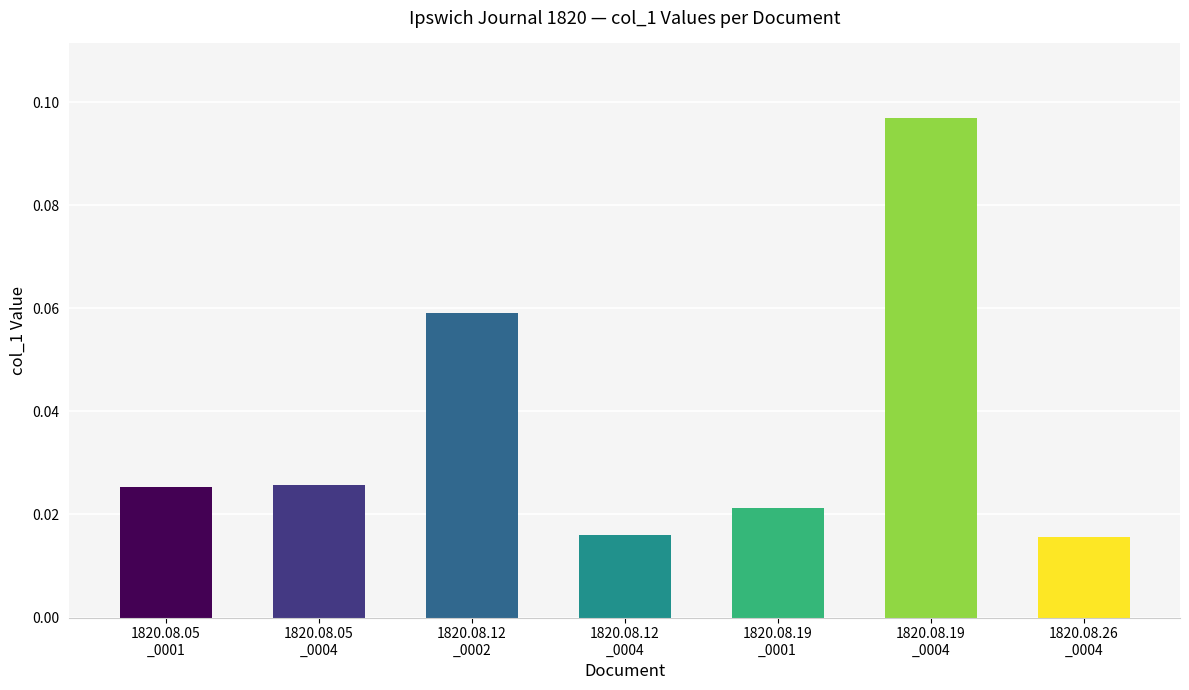

Count the values in the range 0 to 1.

7